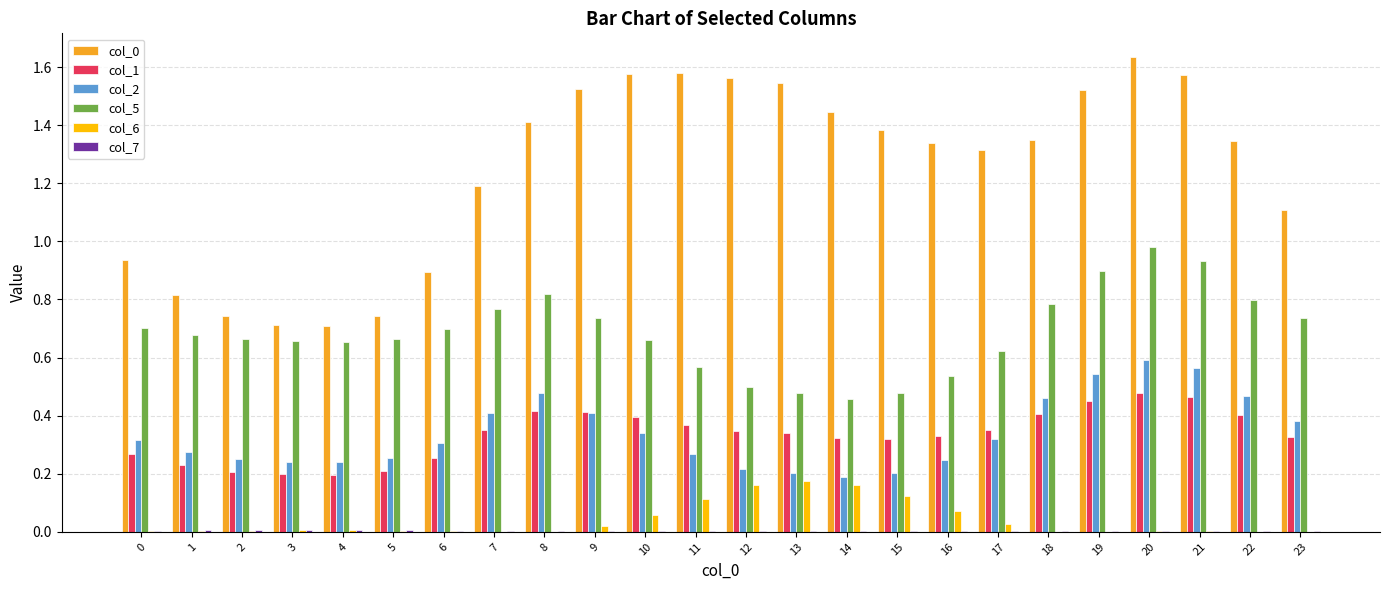

The value of col_5 at 23 is 1.0. True or false?

False